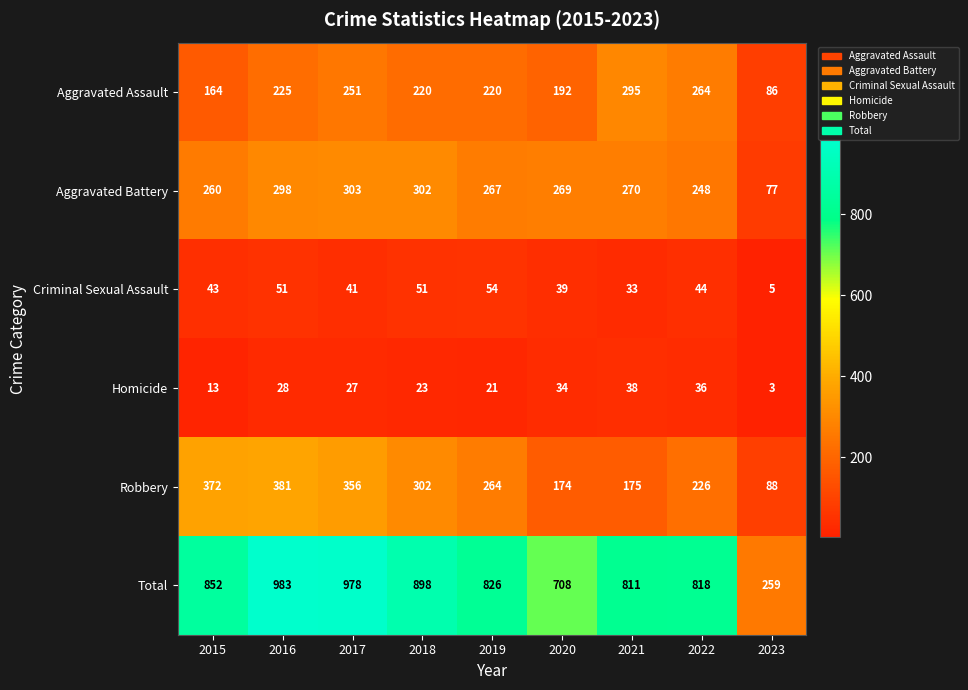

The Criminal Sexual Assault series shows 51 at 2018. True or false?

True